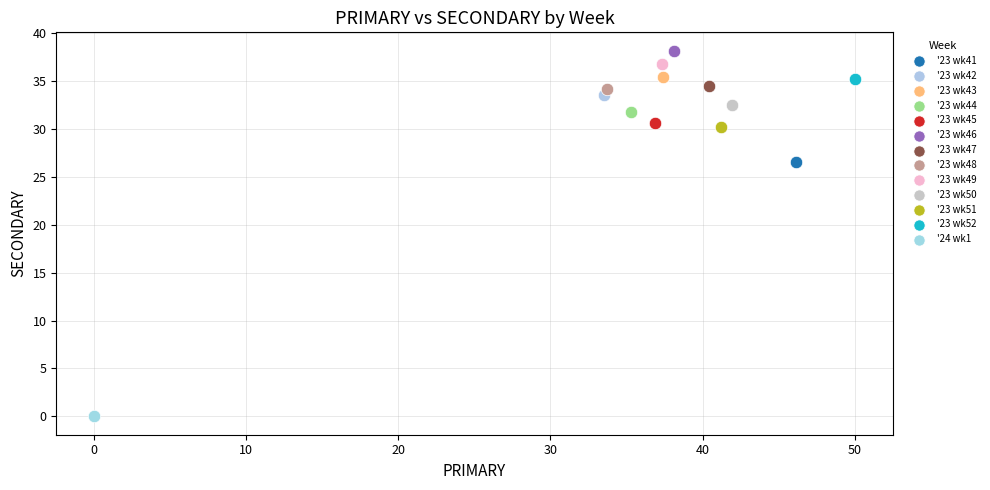

Which series reaches the minimum Y coordinate?

'24 wk1